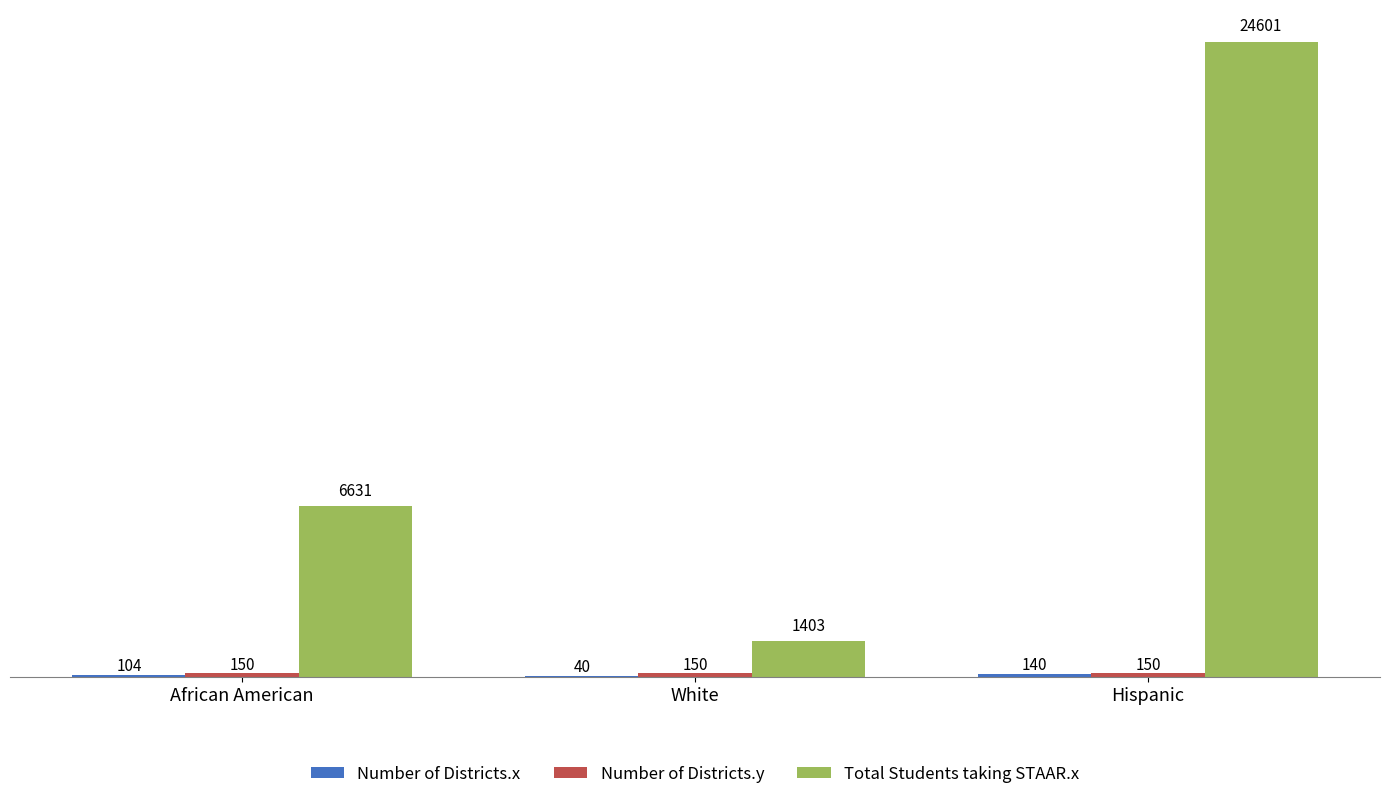

What is the maximum value shown in the chart?

24601